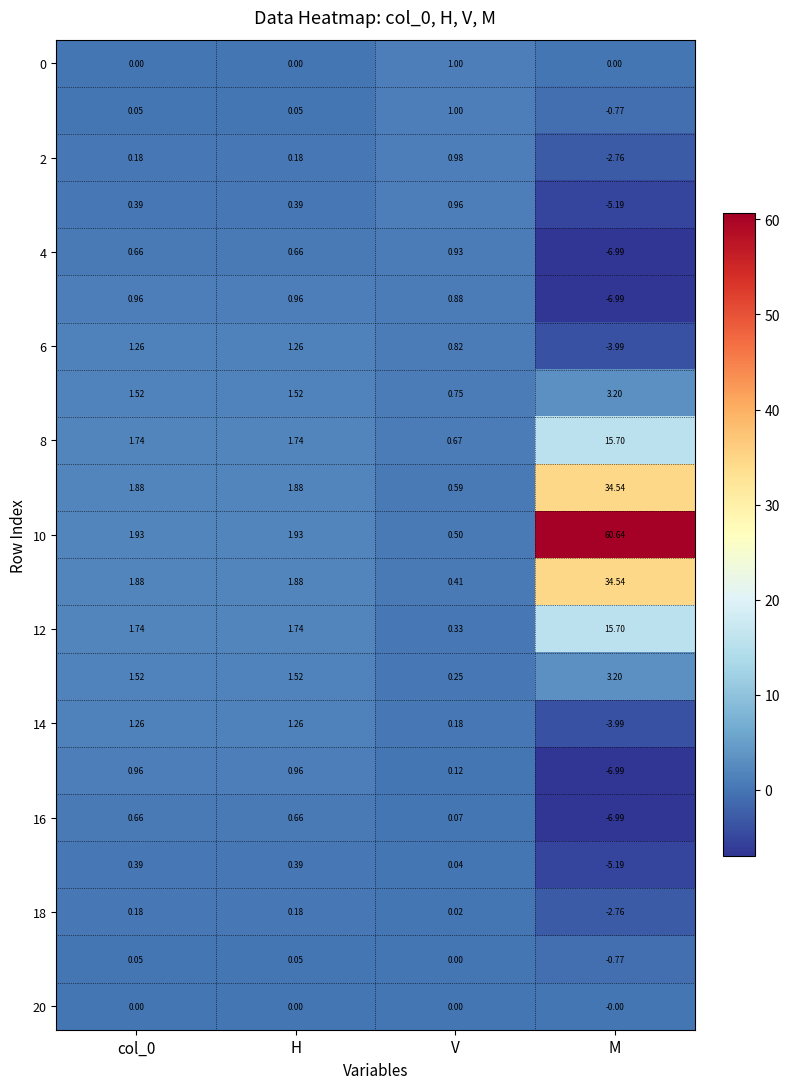

Which category has the highest value across all series?

M